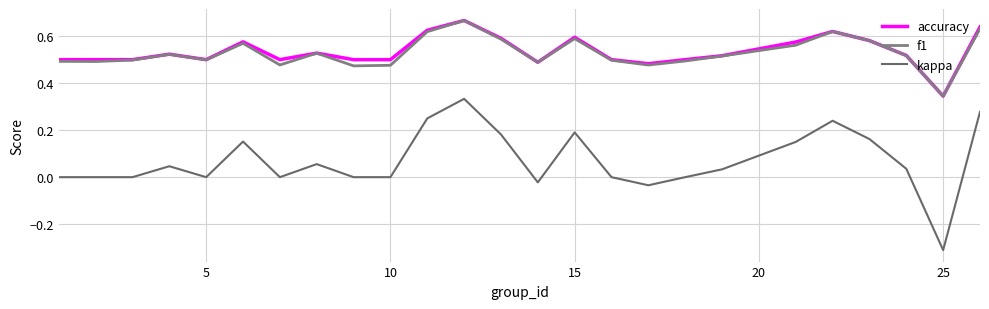

Does the chart have visible grid lines?

Yes